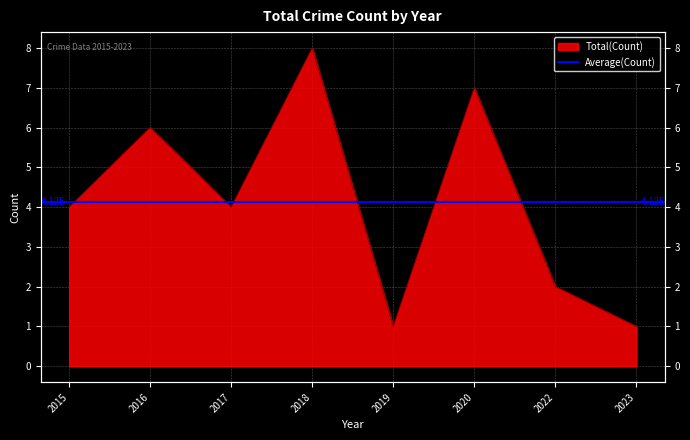

How many interior local peaks (higher than both neighbors) does the data have?

3